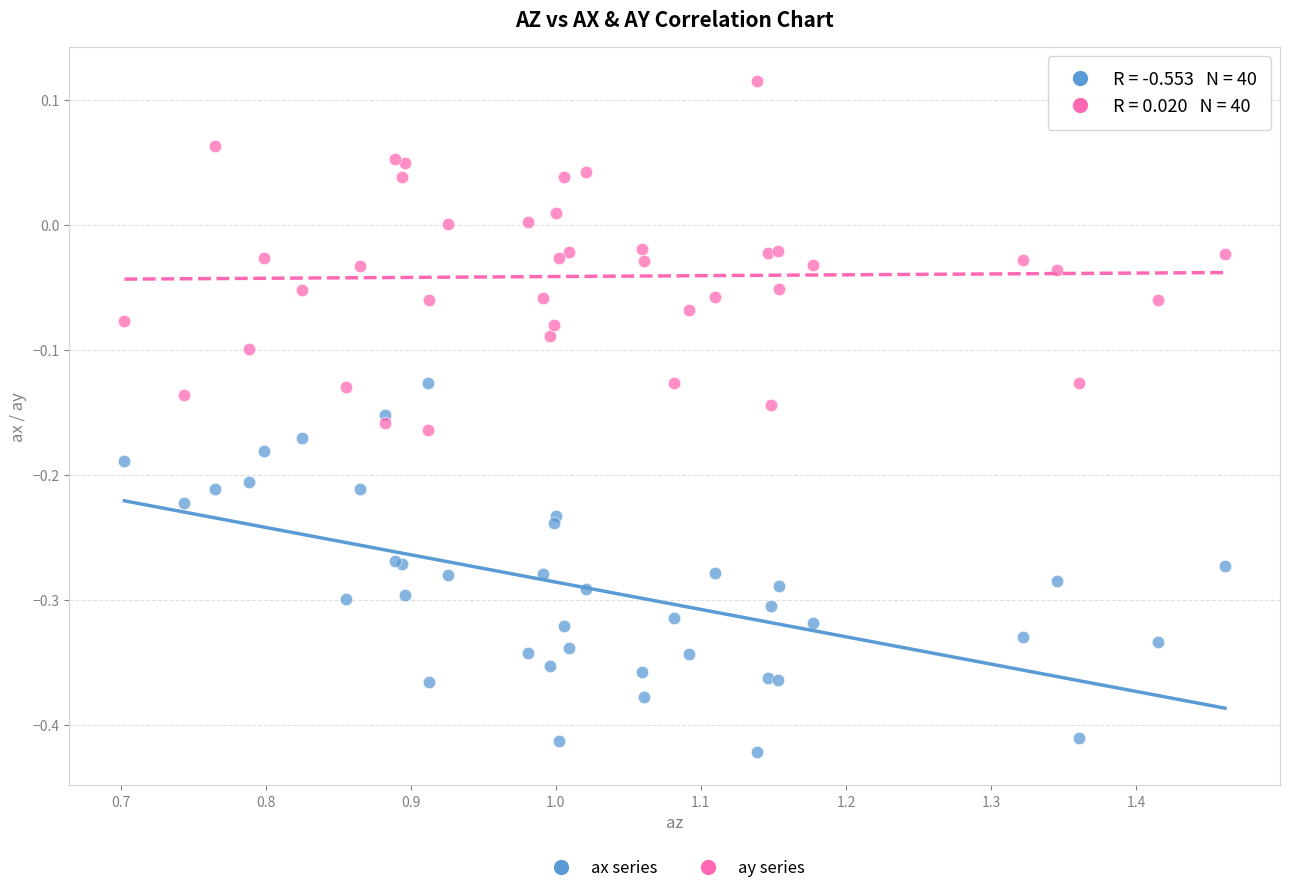

Which series reaches the minimum Y coordinate?

ax series